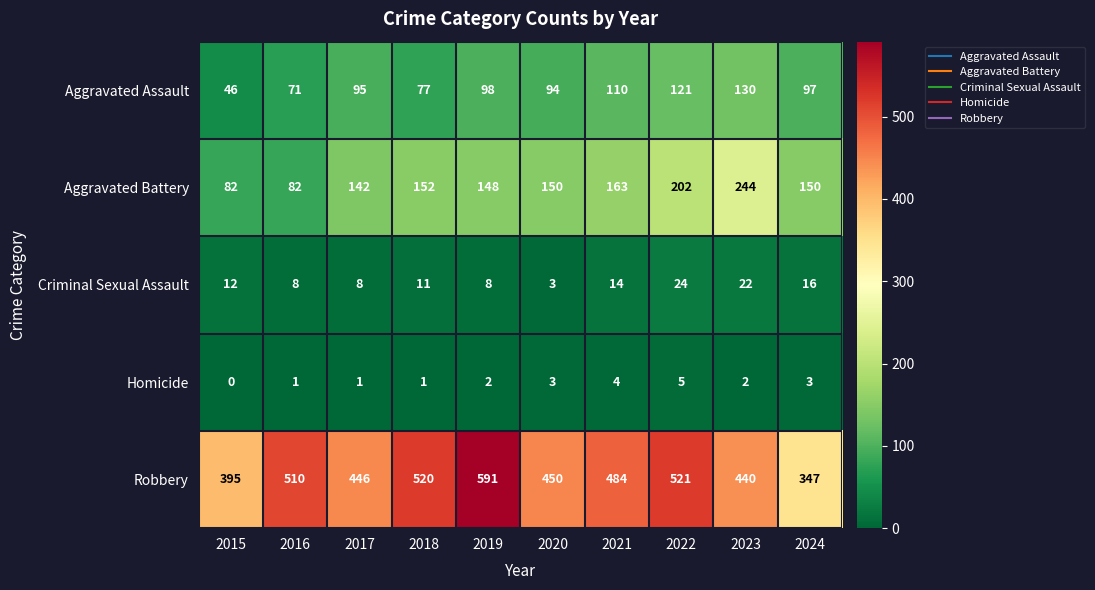

Rank the series at 2022 from lowest to highest value.

Homicide, Criminal Sexual Assault, Aggravated Assault, Aggravated Battery, Robbery